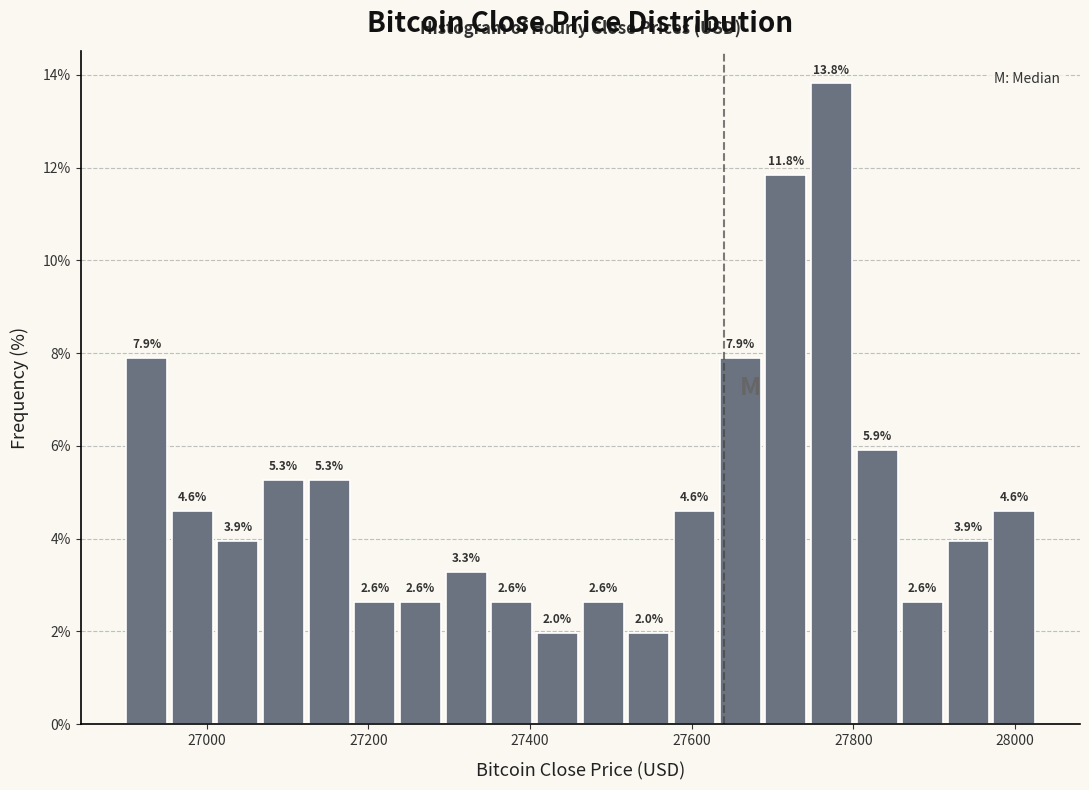

Read against the x-axis, roughly where is the centre of the tallest bar?

27780